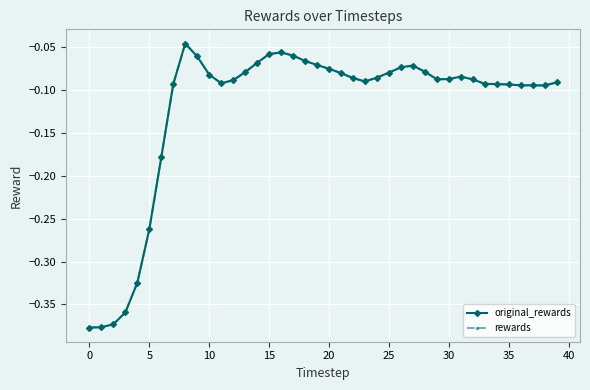

Is this an area chart (filled region under the line)?

No